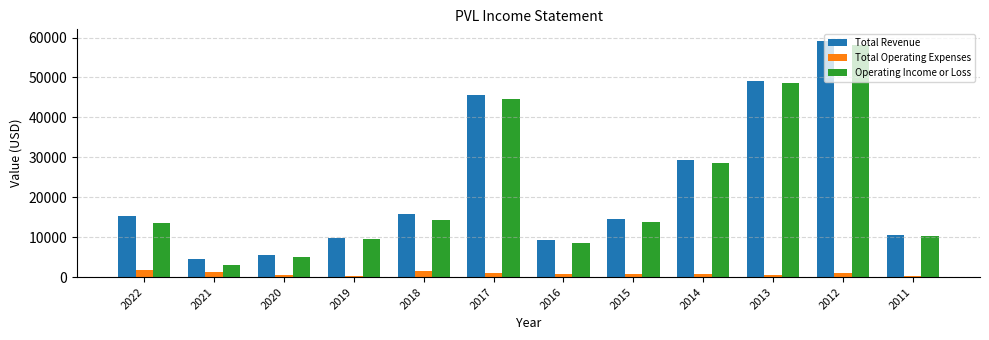

At which category is the sum across all series the highest?

2012